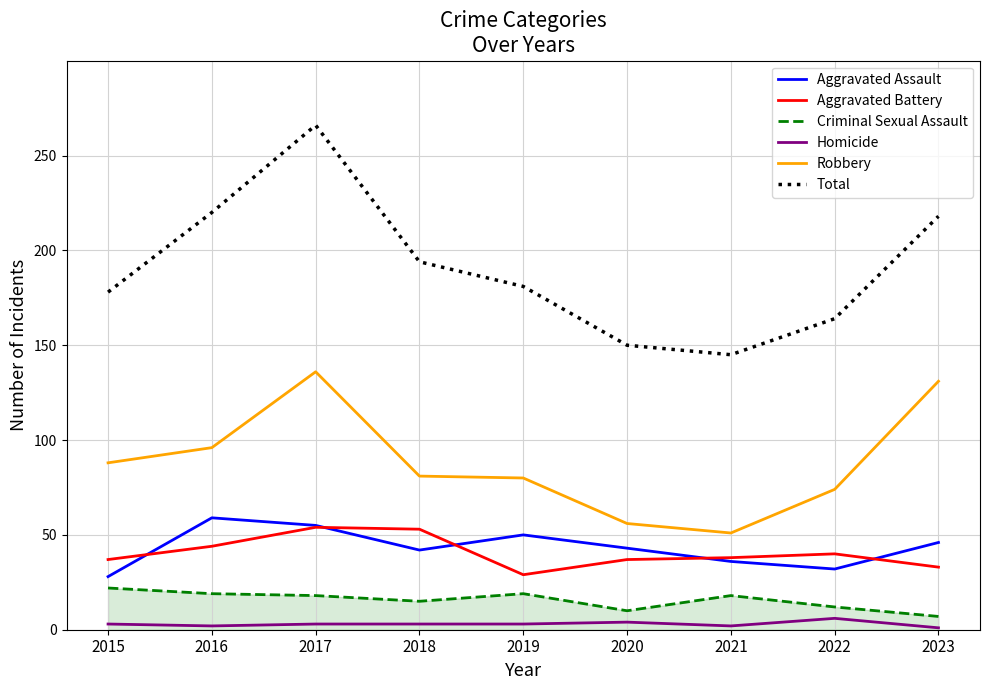

At which label does Criminal Sexual Assault reach its peak?

2015